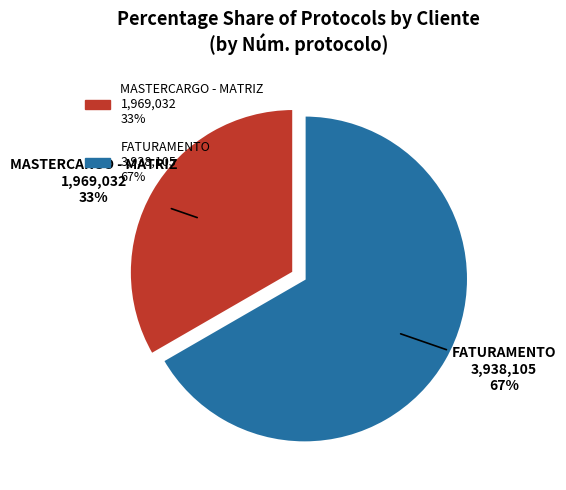

To the nearest percent, what percentage of the pie is FATURAMENTO?

67%